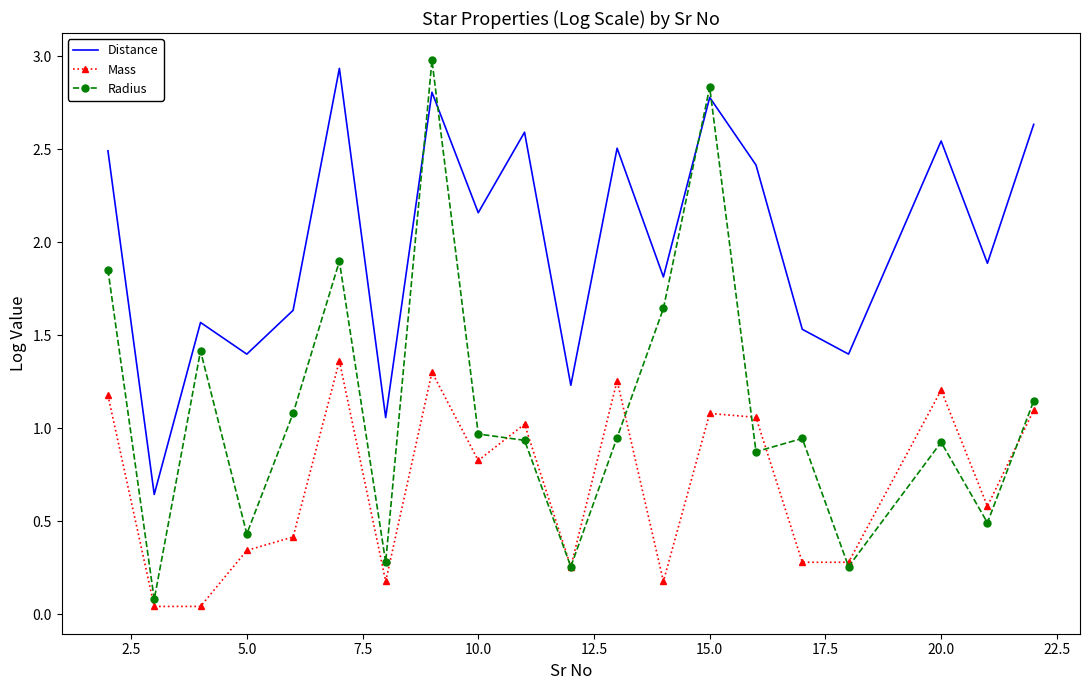

After their last crossing, which series has the higher values: Radius or Distance?

Distance